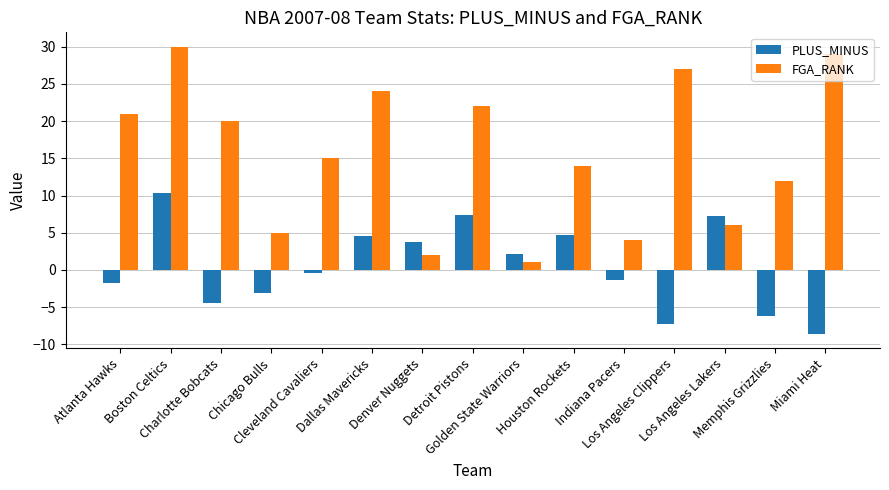

Which series has the largest total across all categories?

FGA_RANK